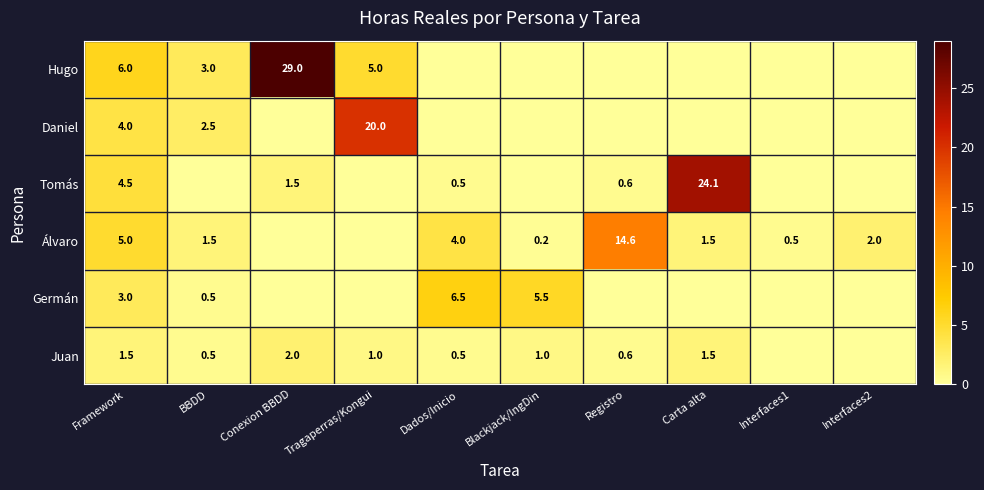

True or false: Juan has a value of 3.1 at Conexion BBDD.

False